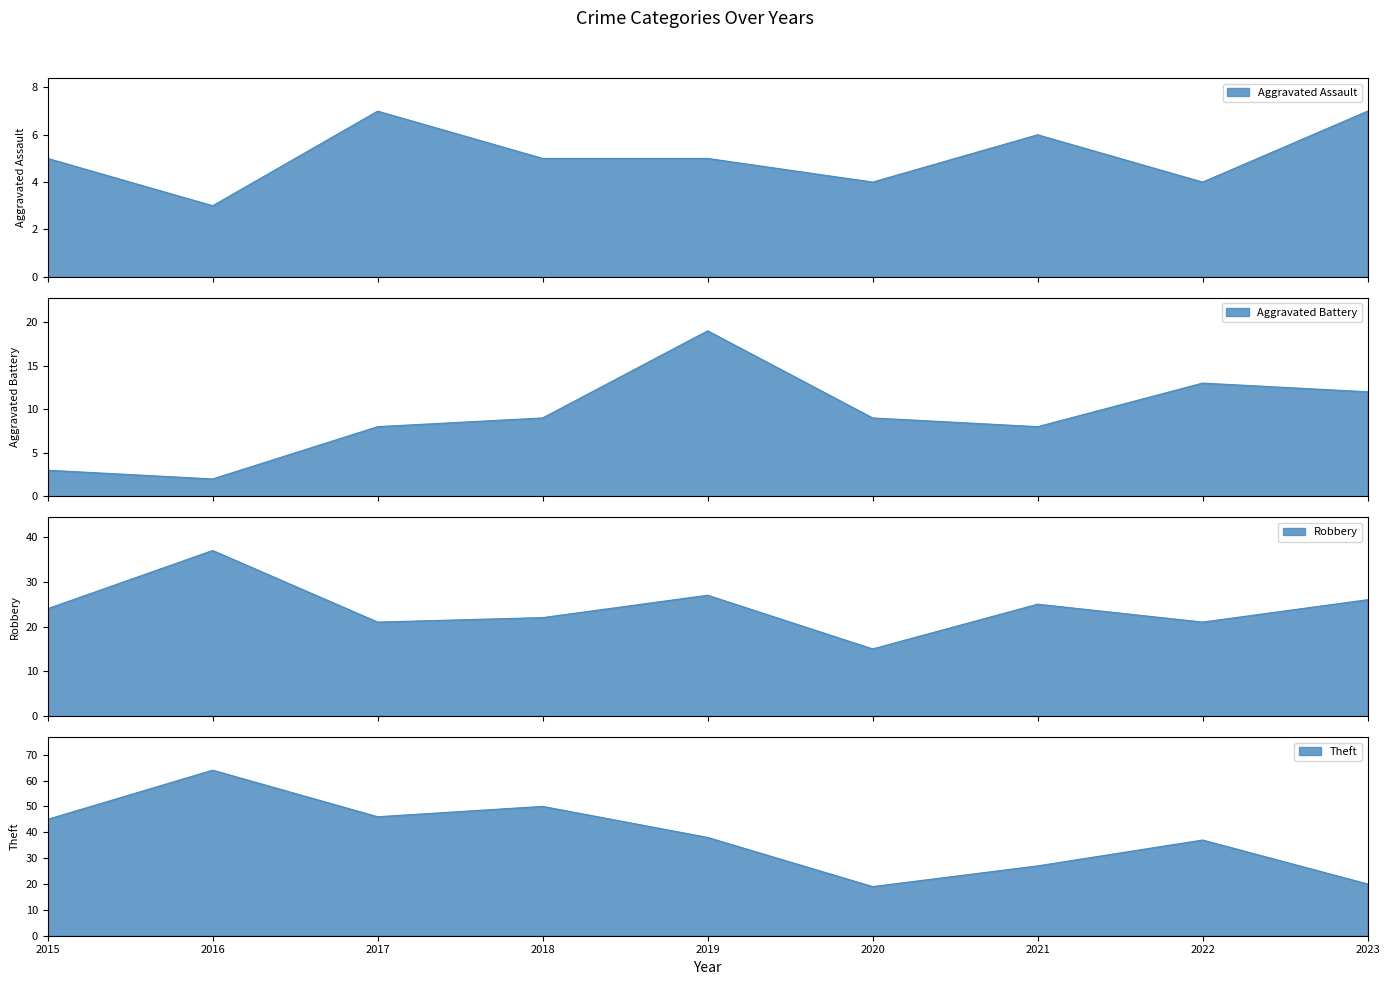

Is it true that Theft equals 37 at 2022?

True